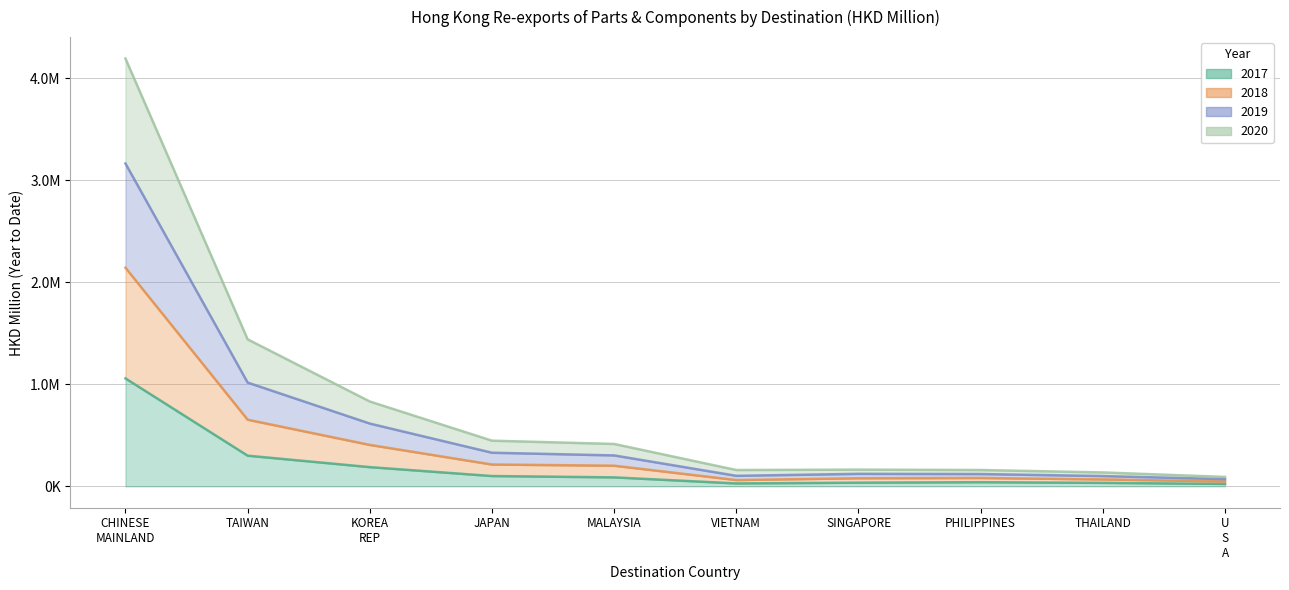

What are all the series names shown in the legend?

2017, 2018, 2019, 2020